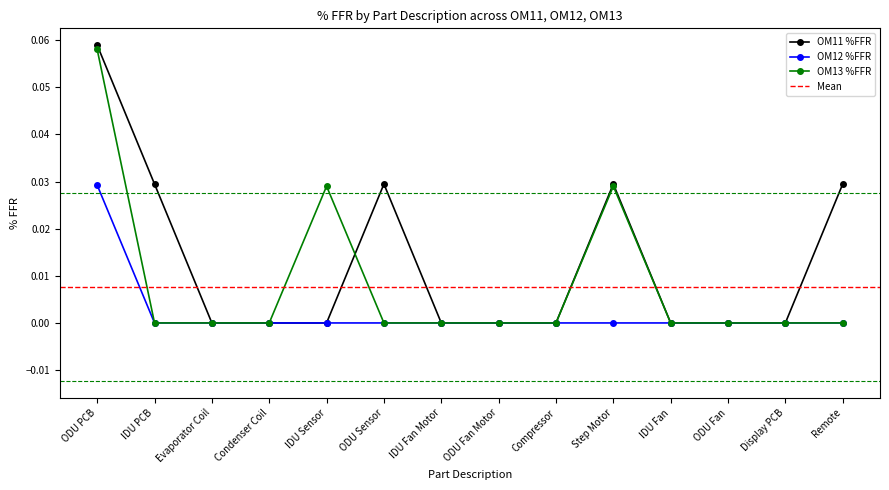

Rank the categories by OM13 %FFR value from lowest to highest.

IDU PCB, Evaporator Coil, Condenser Coil, ODU Sensor, IDU Fan Motor, ODU Fan Motor, Compressor, IDU Fan, ODU Fan, Display PCB, Remote, IDU Sensor, Step Motor, ODU PCB